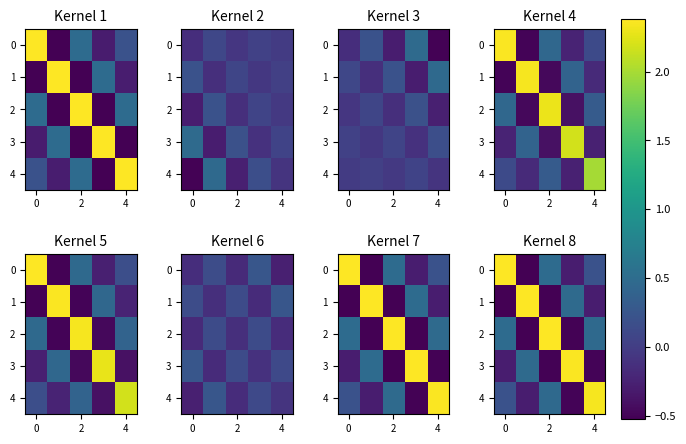

How many values in the 2 series are below 0?

2